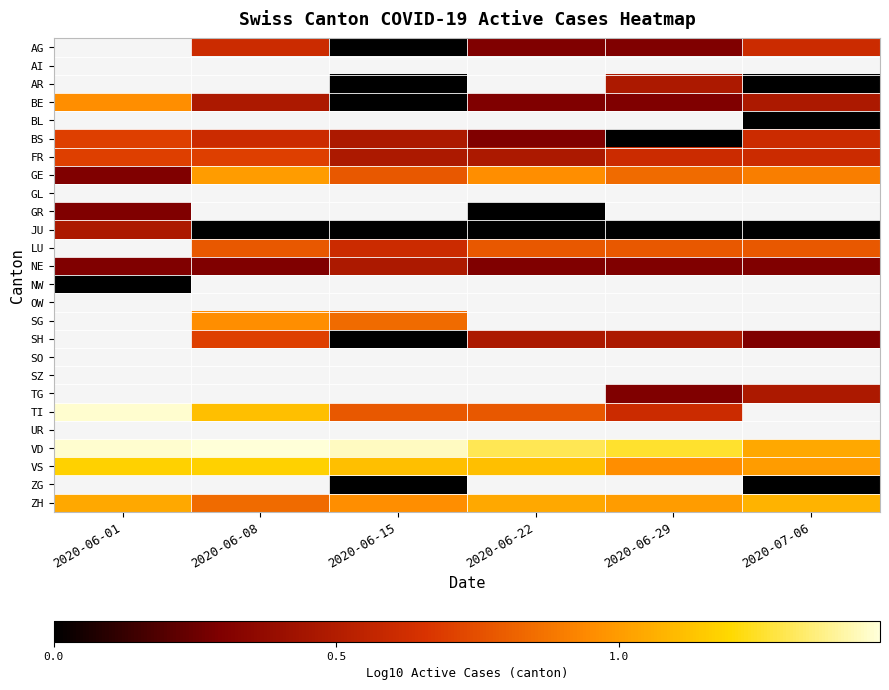

What is the difference between the highest and lowest values at 2020-06-29?

1.3